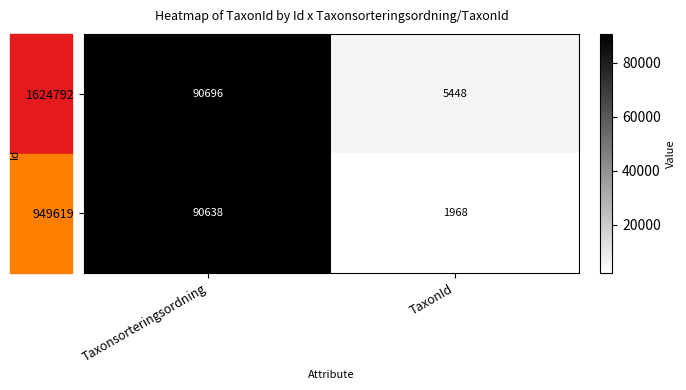

The 949619 series shows 90638 at Taxonsorteringsordning. True or false?

True